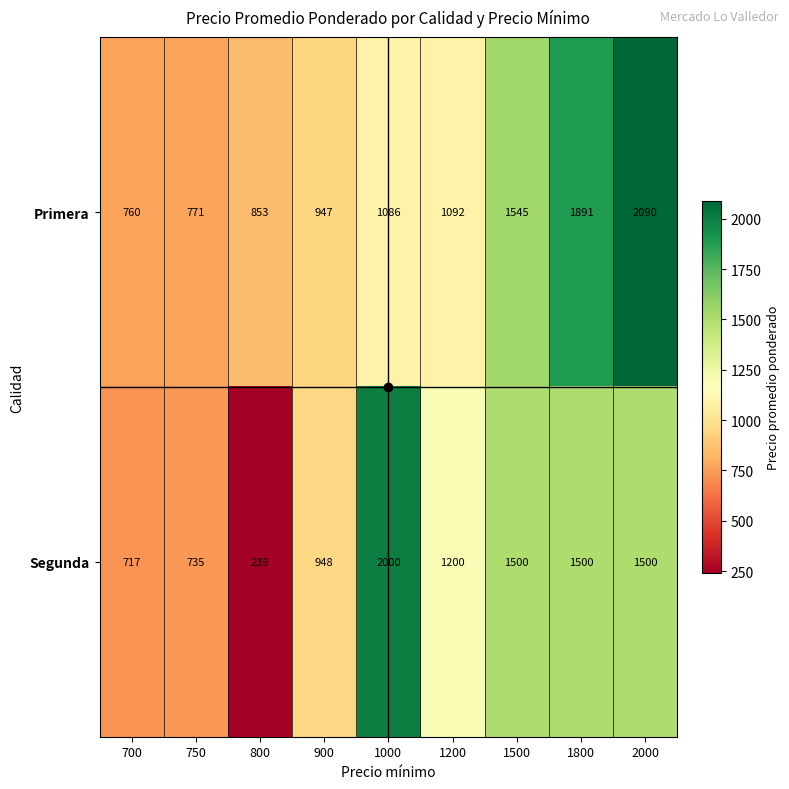

List the series in order of their peak value, lowest first.

Segunda, Primera